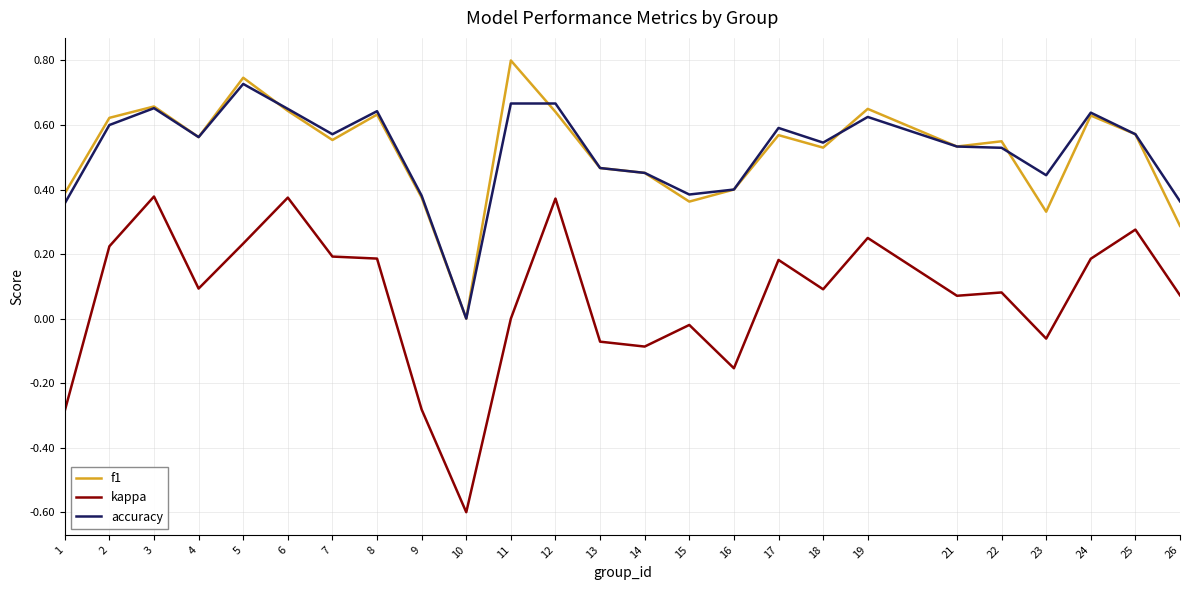

Rank the series at 19 from lowest to highest value.

kappa, accuracy, f1